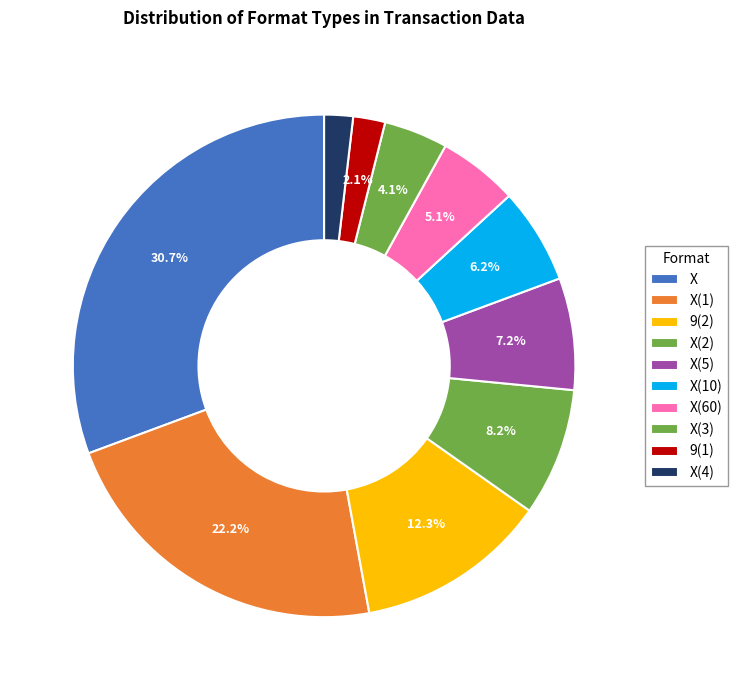

Rank the categories by value from lowest to highest.

X(4), 9(1), X(3), X(60), X(10), X(5), X(2), 9(2), X(1), X